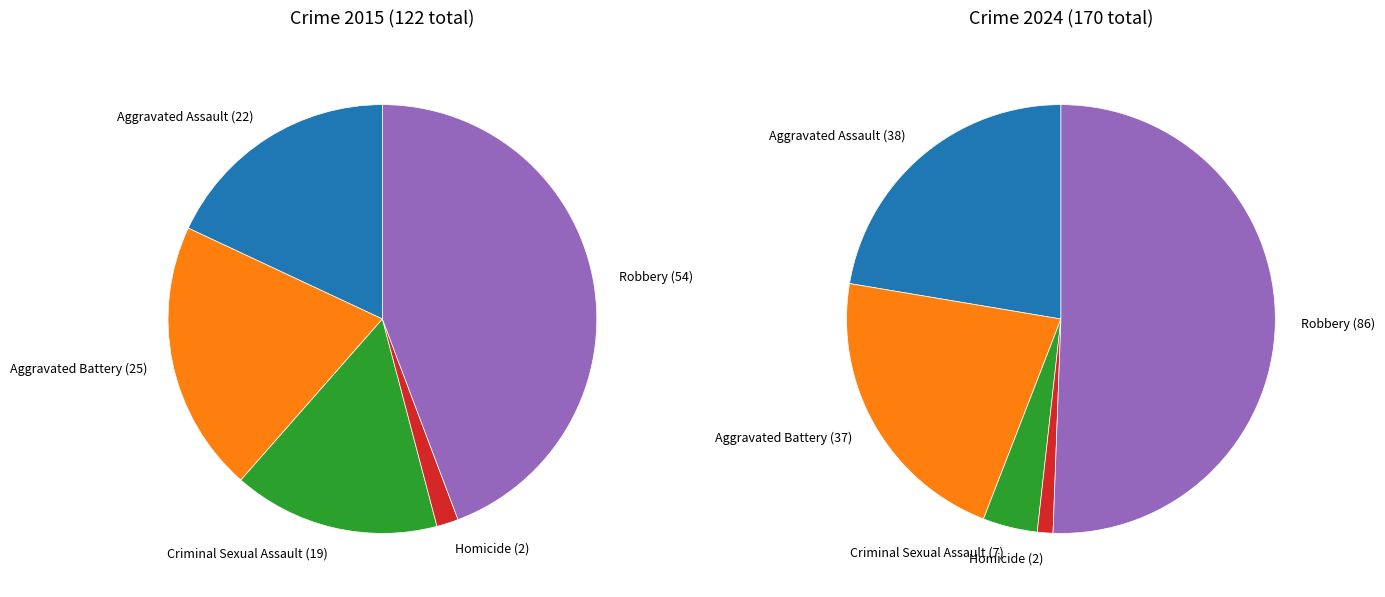

To the nearest percent, what is the difference between the largest and smallest slice percentages?

49%